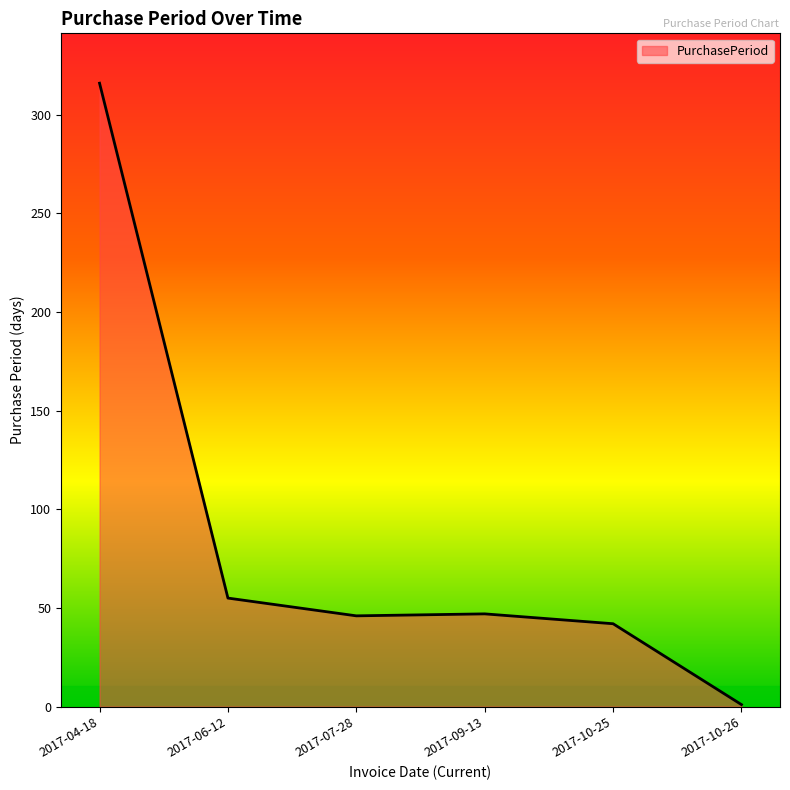

What is the sum of the values at 2017-06-12 and 2017-10-25?

97